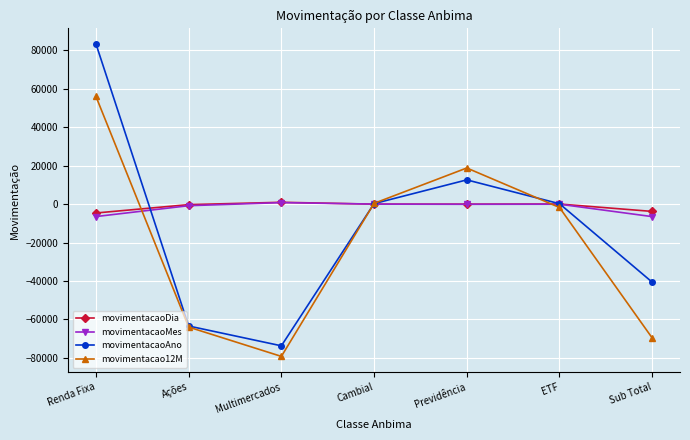

What are all the series names shown in the legend?

movimentacaoDia, movimentacaoMes, movimentacaoAno, movimentacao12M